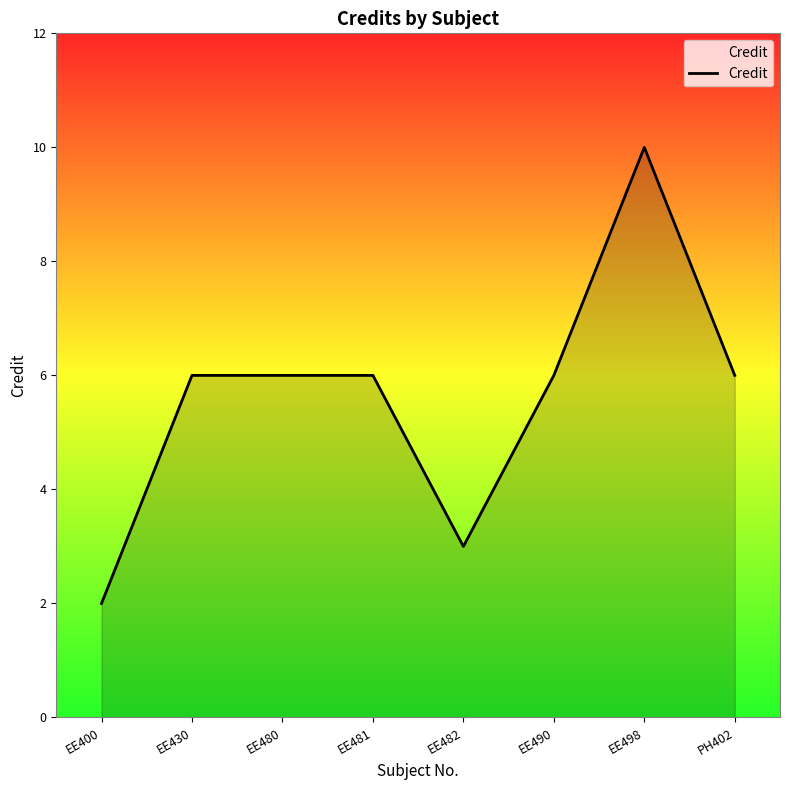

Does the chart display data point markers on the line(s)?

No